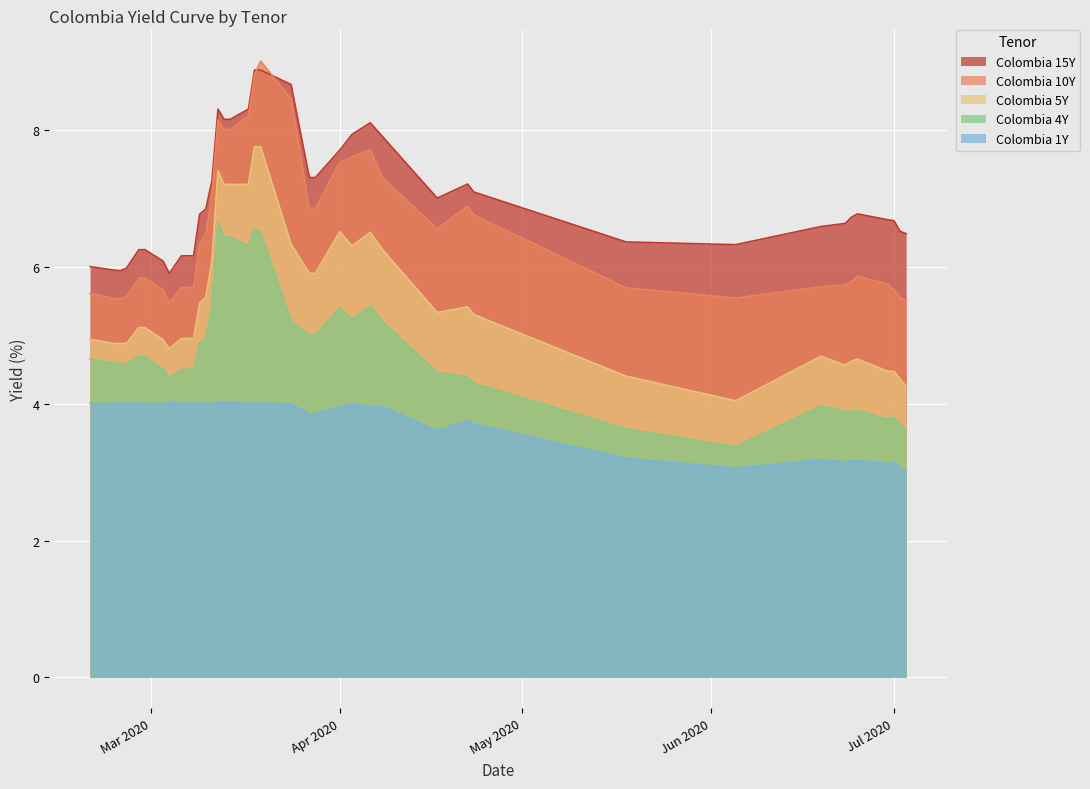

True or false: Colombia 15Y has more than 0 interior local peaks.

True